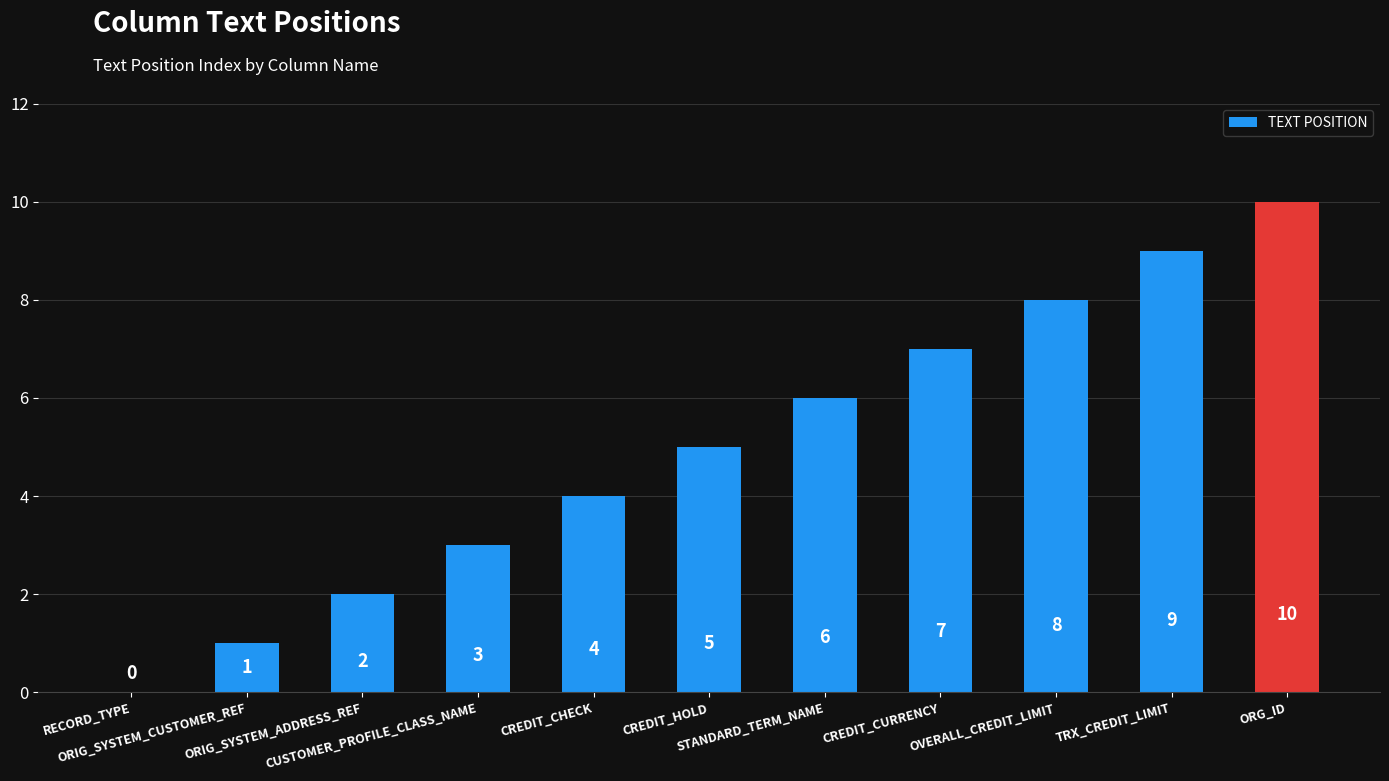

What is the sum of all values?

55